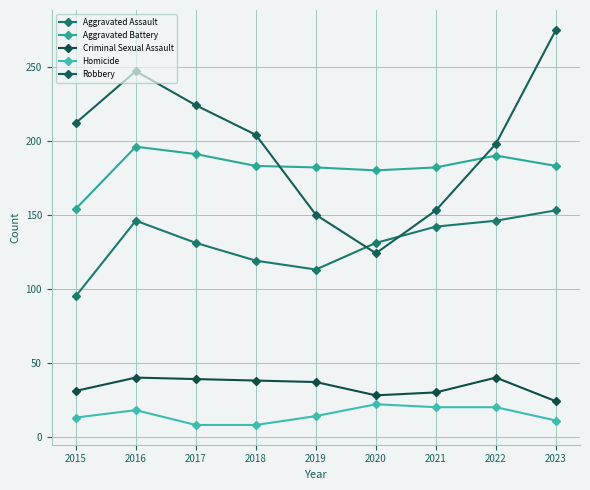

Reading left to right, list all the values displayed in this chart.

Aggravated Assault: 95	146	131	119	113	131	142	146	153
Aggravated Battery: 154	196	191	183	182	180	182	190	183
Criminal Sexual Assault: 31	40	39	38	37	28	30	40	24
Homicide: 13	18	8	8	14	22	20	20	11
Robbery: 212	247	224	204	150	124	153	198	275